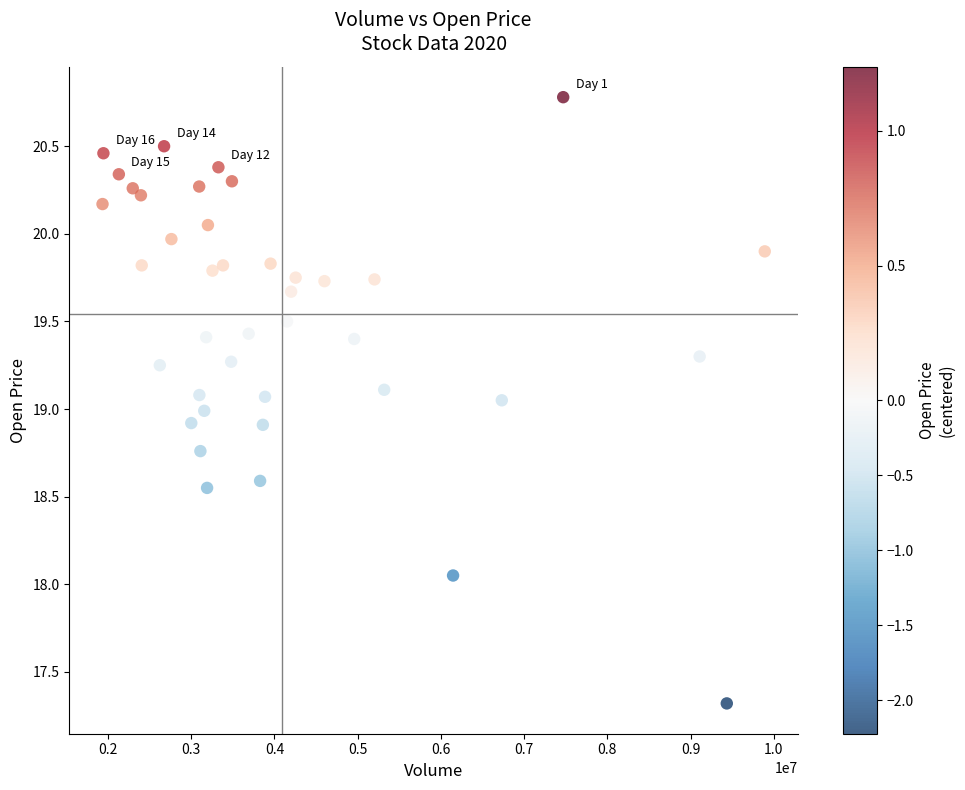

What is the range of X values (max minus min)?

7957200.0